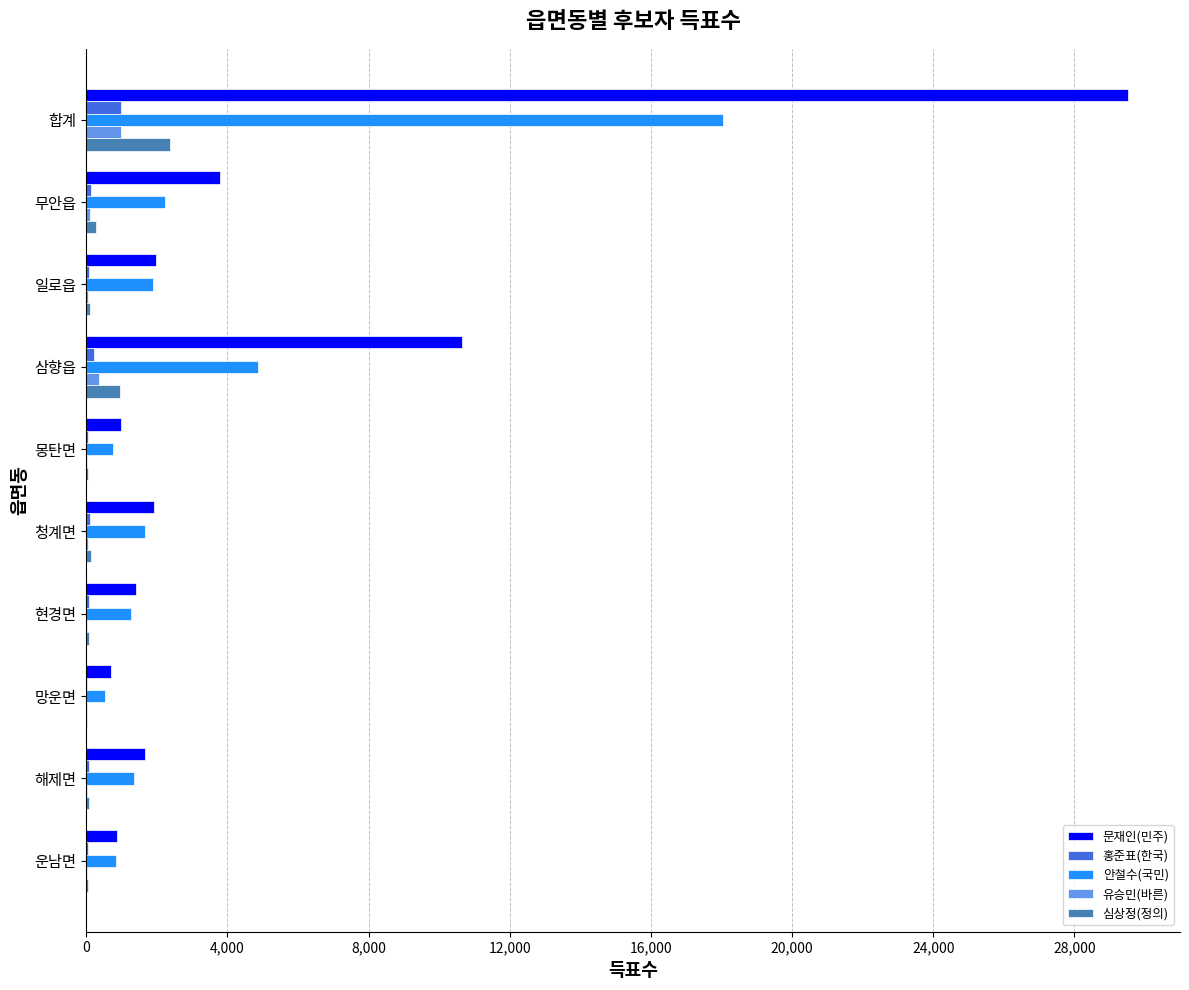

What is the average value of the 문재인(민주) series?

5348